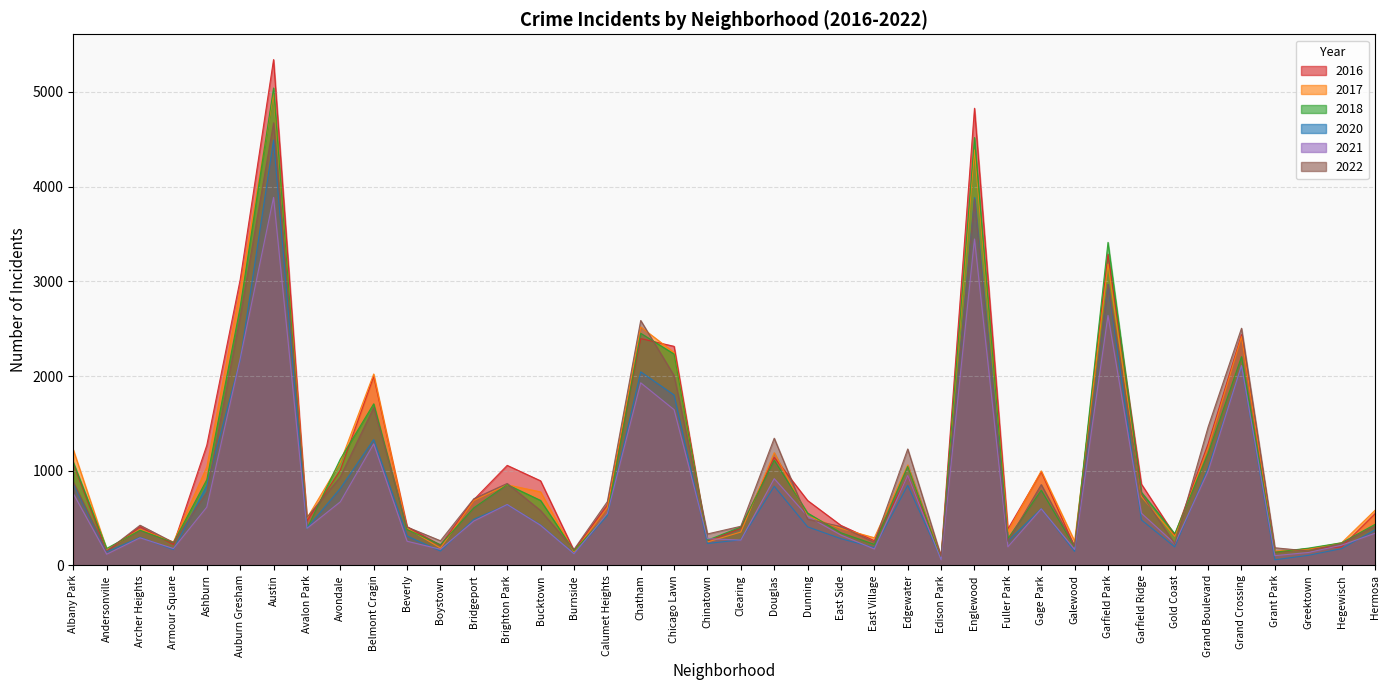

At how many categories does at least one series exceed 1837?

8